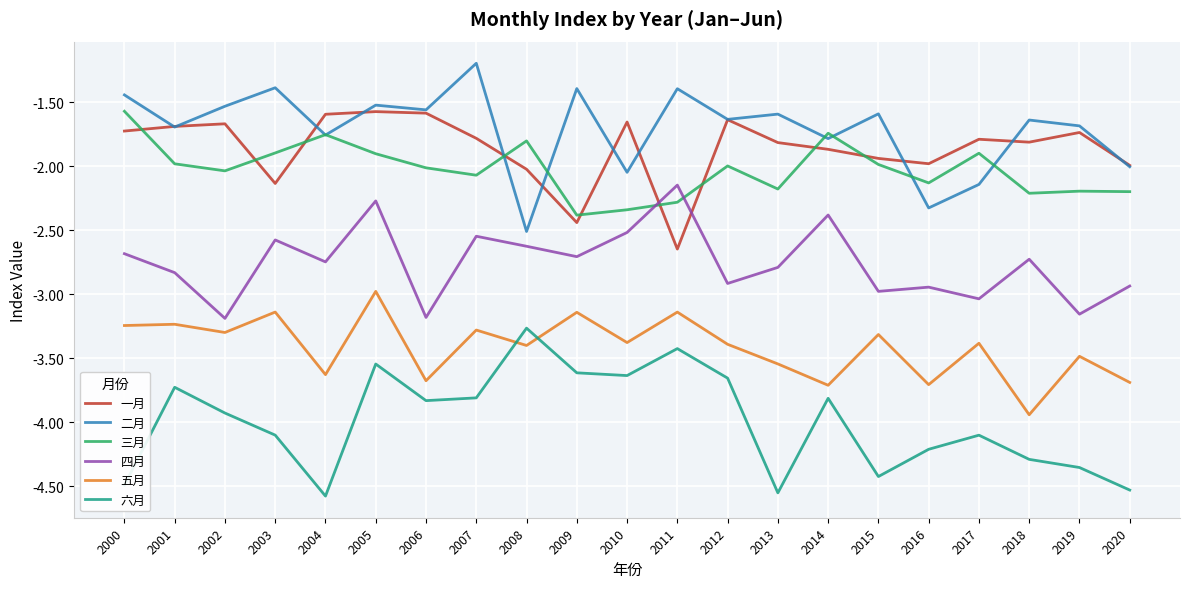

At which label is 二月 closest to -1?

2007